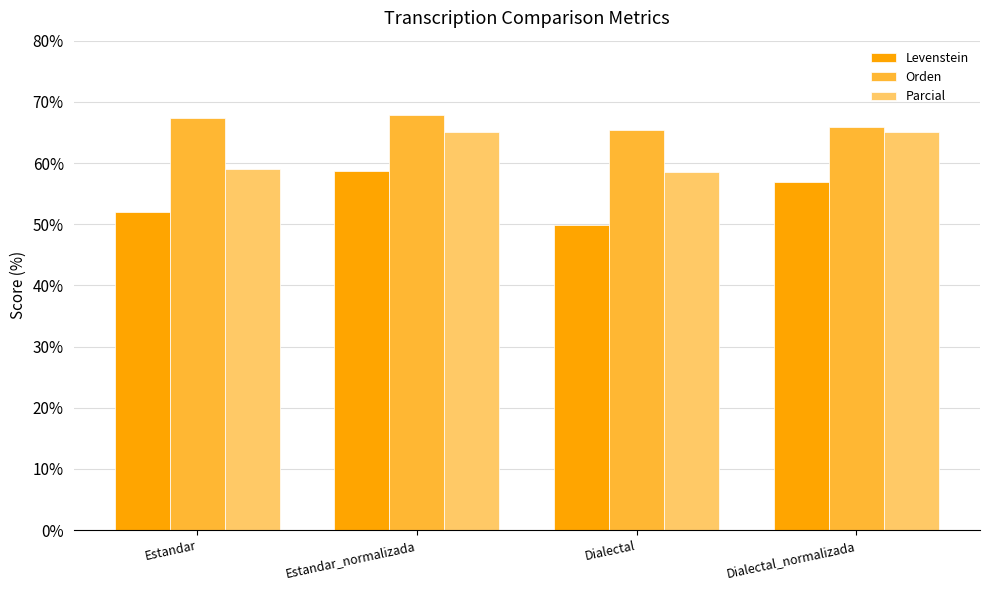

How many bars are there in each group?

3